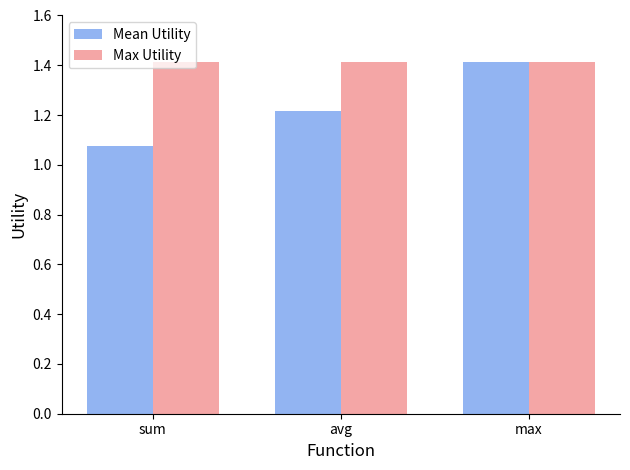

The value of Max Utility at sum is 2.3. True or false?

False